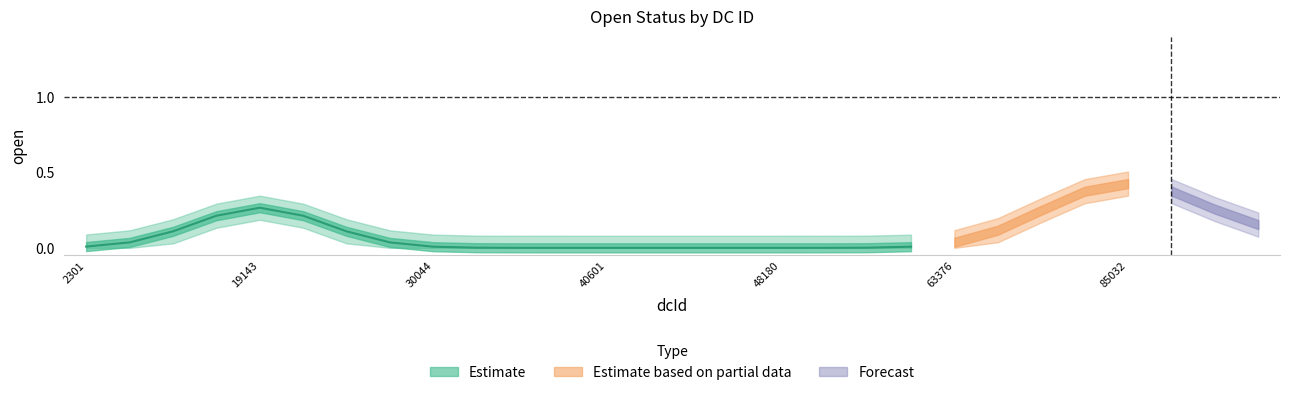

The chart shows a value of 0 at 52001. True or false?

True